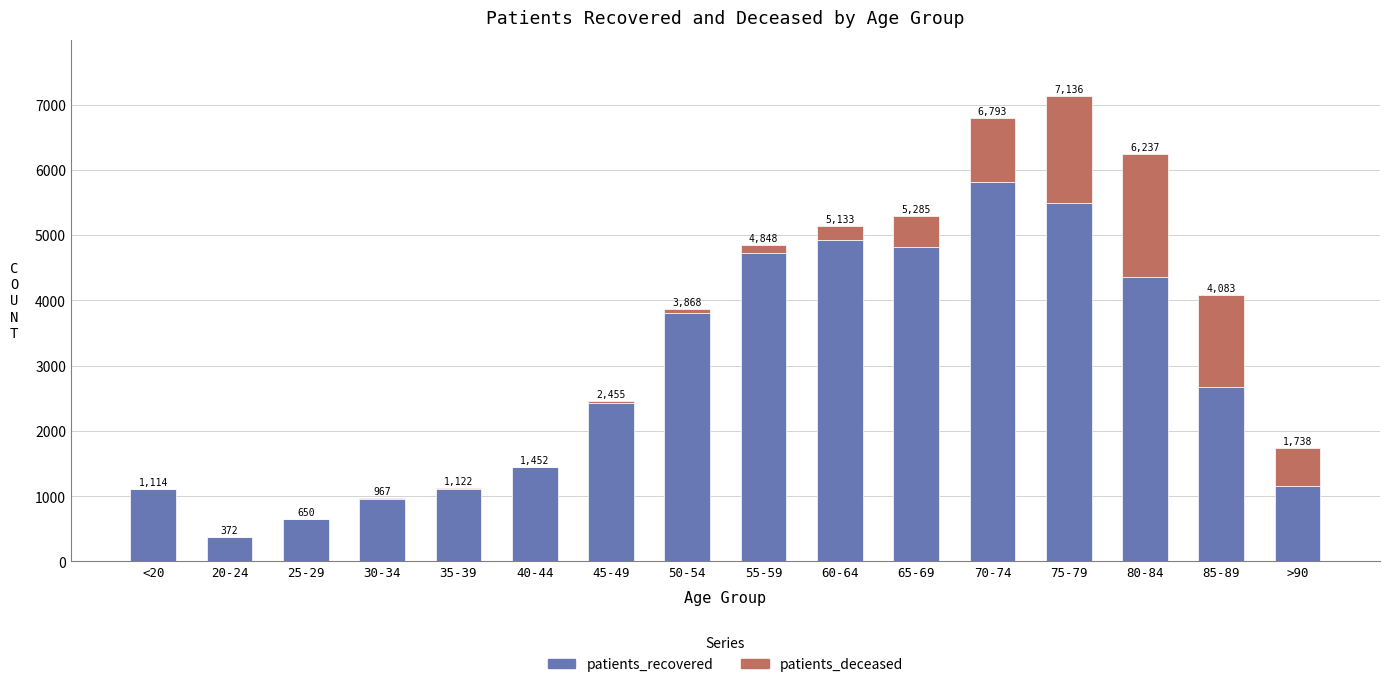

What is the label of the 5th bar from the right?

70-74